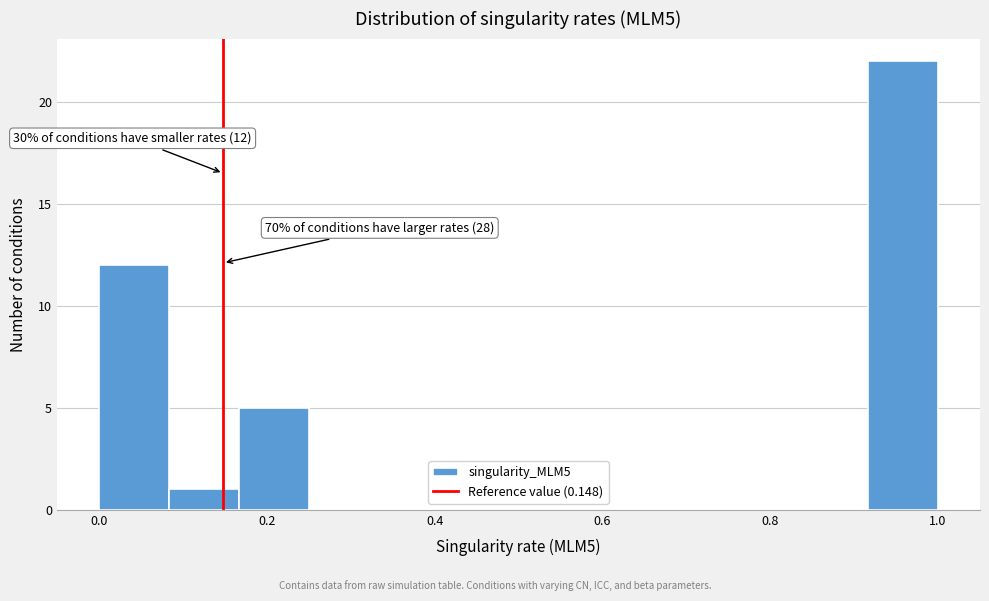

Over which range of the x-axis is the bar tallest?

0.92 to 1.00